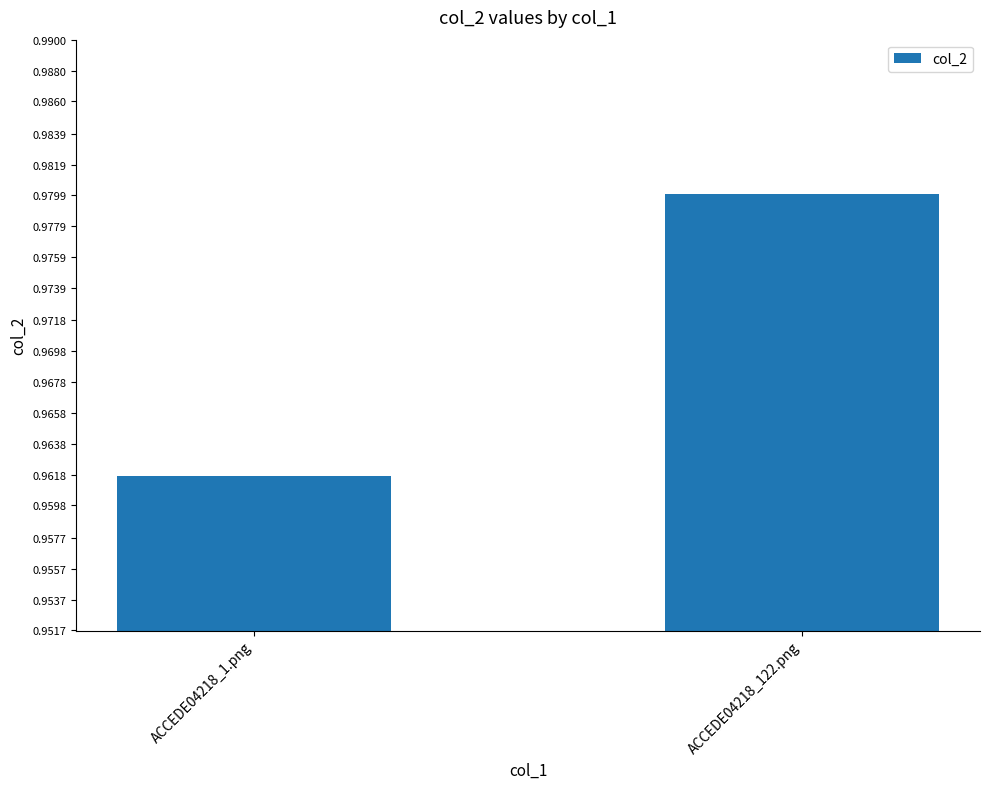

How many bars are there in total?

2